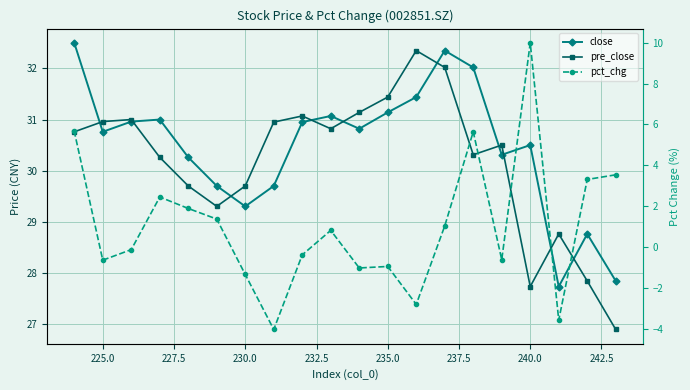

Which series ends up on top after the final intersection of pre_close and close?

close